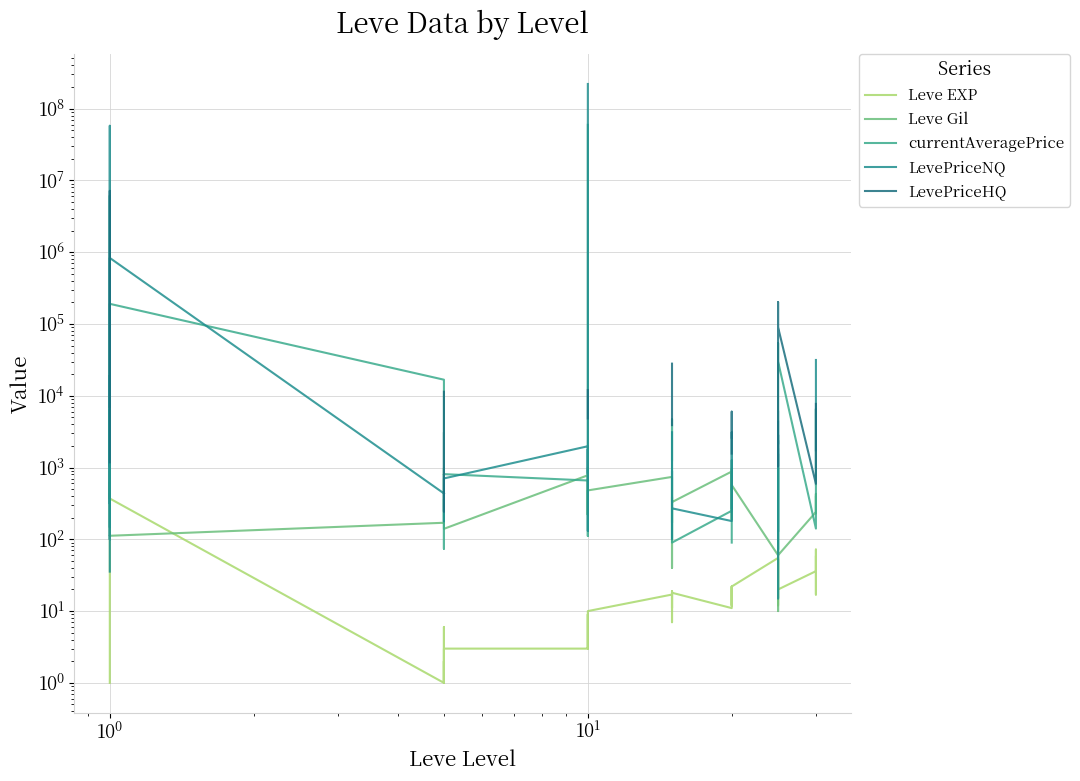

Where is the first local maximum for LevePriceHQ?

$\mathdefault{10^{1}}$